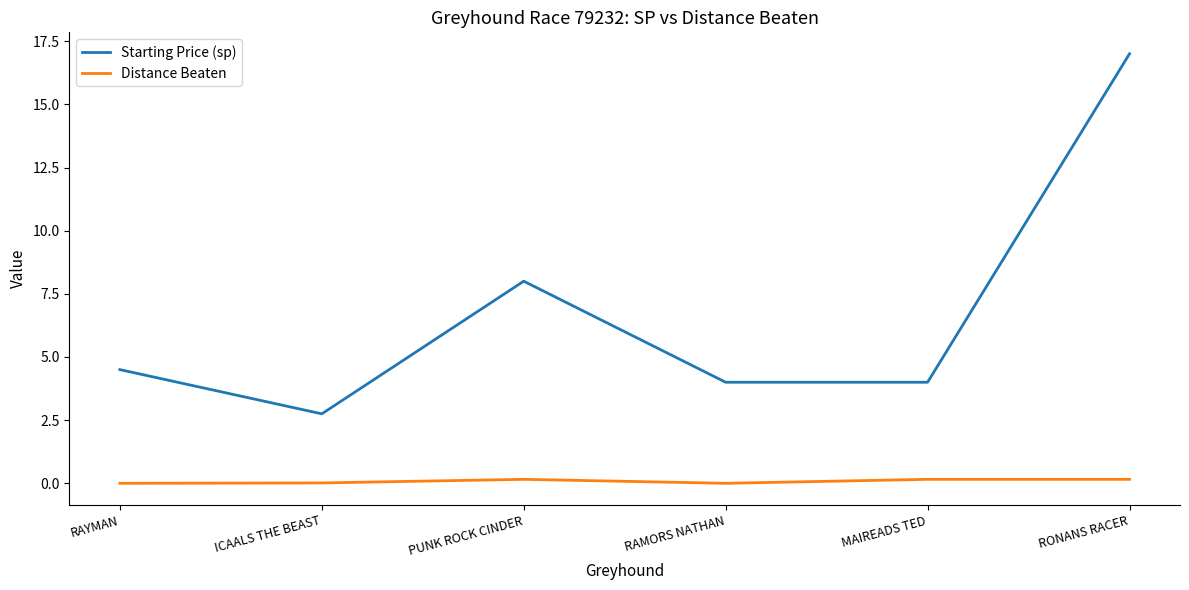

What is the highest value of the Starting Price (sp) series?

17.0